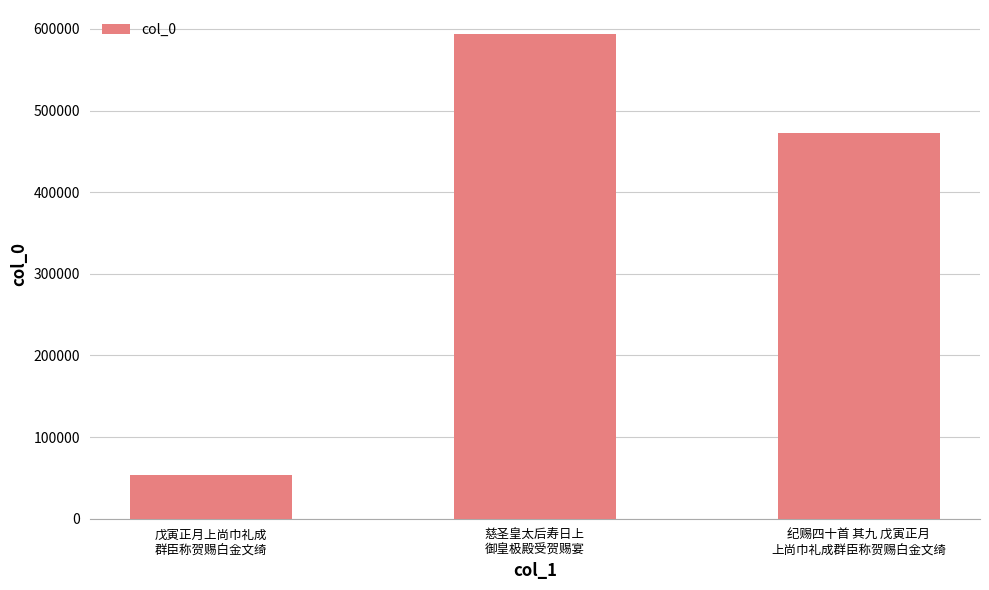

How many data points does each series have?

3